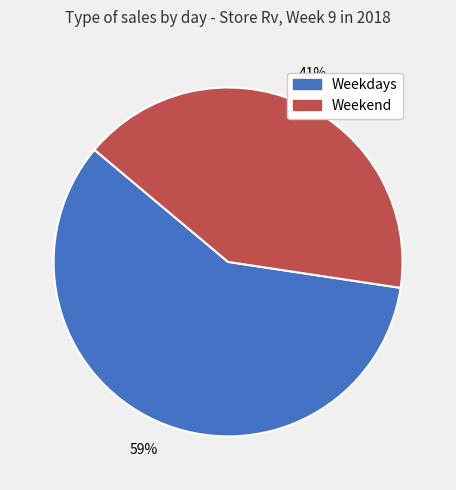

To the nearest percent, what is the average slice percentage?

50%